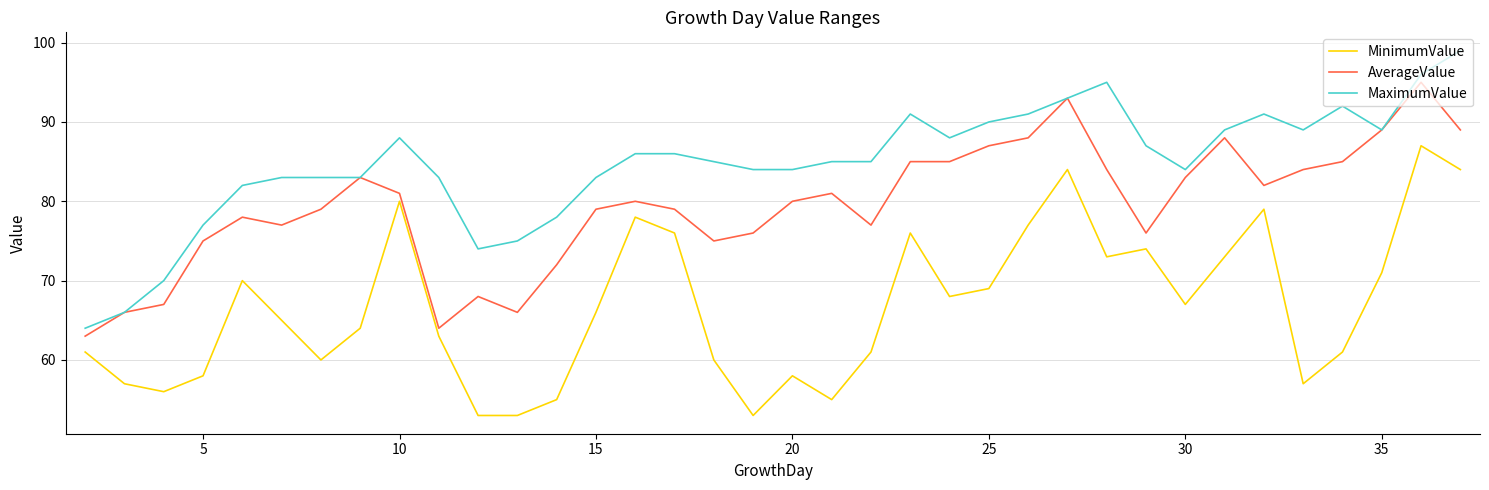

What is the difference between the second highest and second lowest values in the MaximumValue series?

30